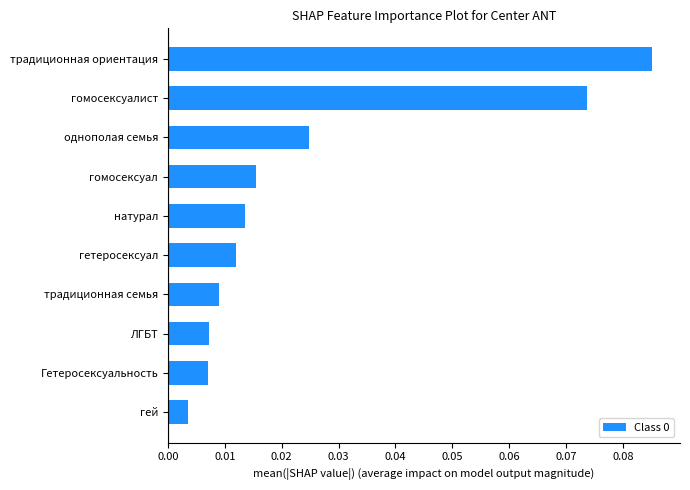

What is the change in value from ЛГБТ to традиционная ориентация?

+0.1